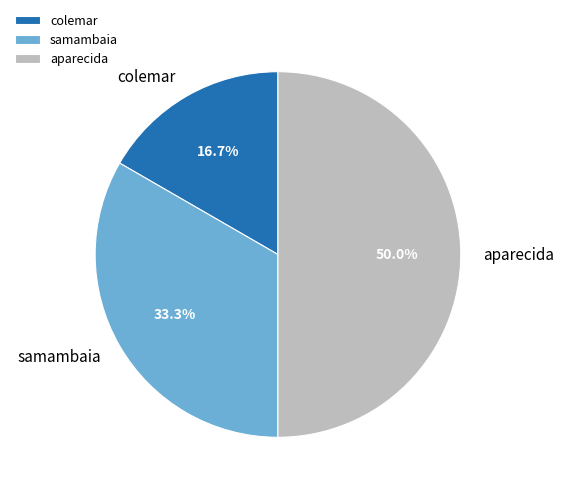

How many slices are in this pie chart?

3